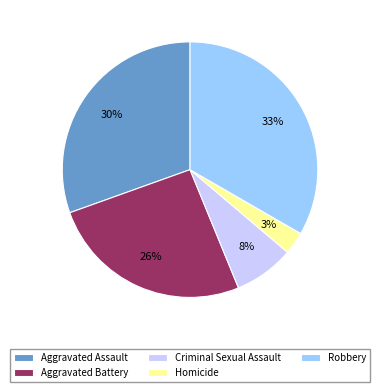

To the nearest percent, what is the difference between the largest and smallest slice percentages?

30%